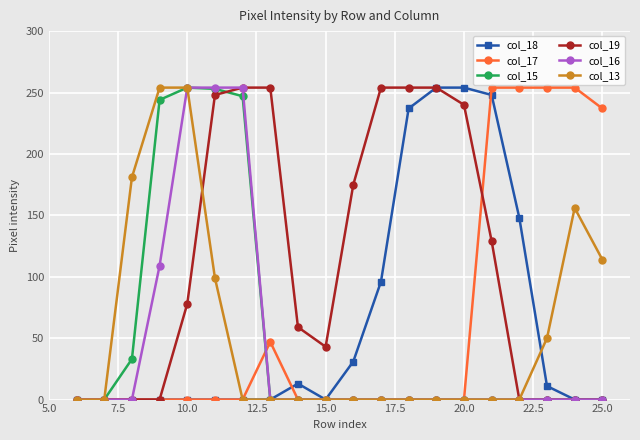

How many lines are shown in the chart?

6